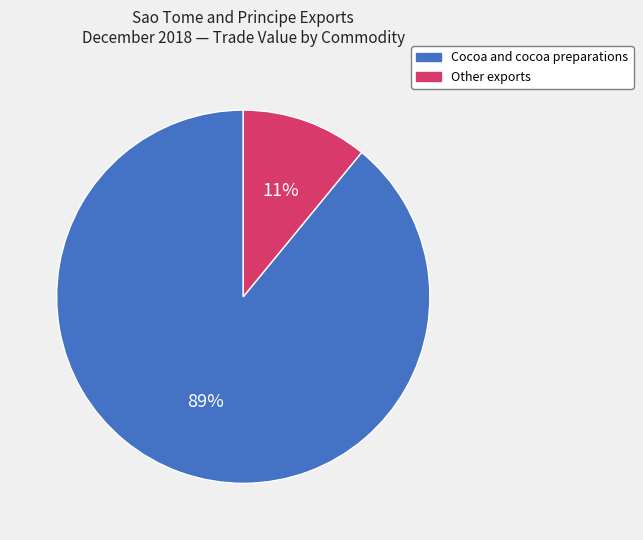

What percentage is the Cocoa and cocoa preparations slice, to the nearest percent?

89%